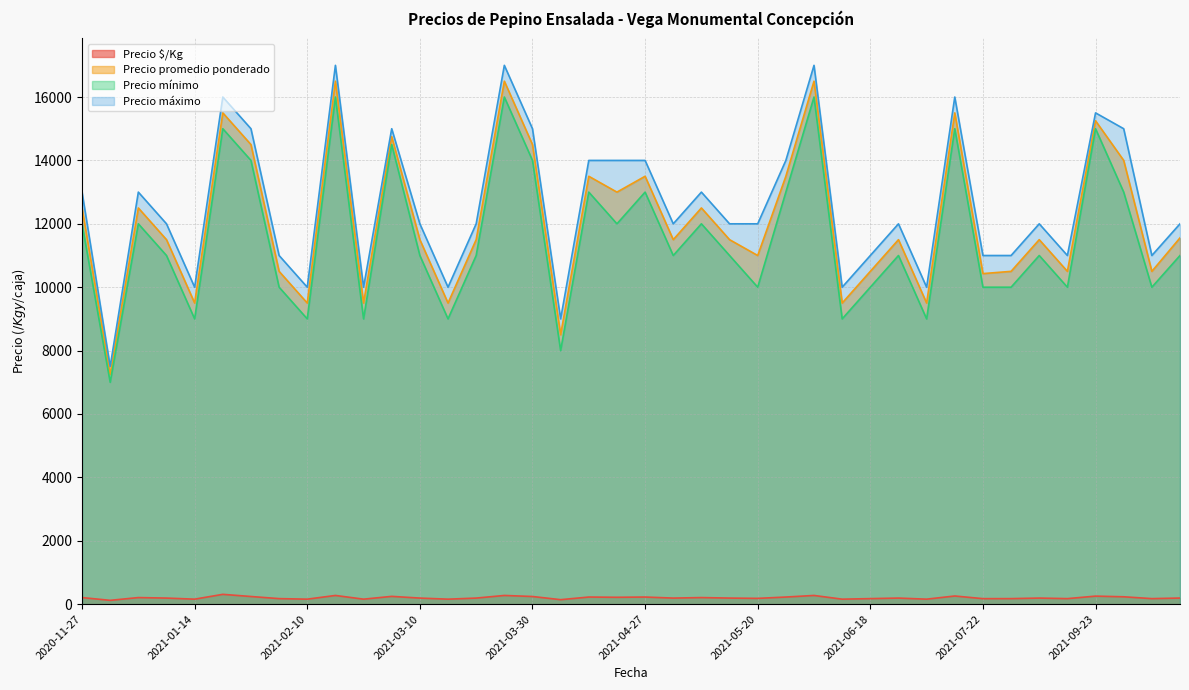

How many lines are shown in the chart?

4